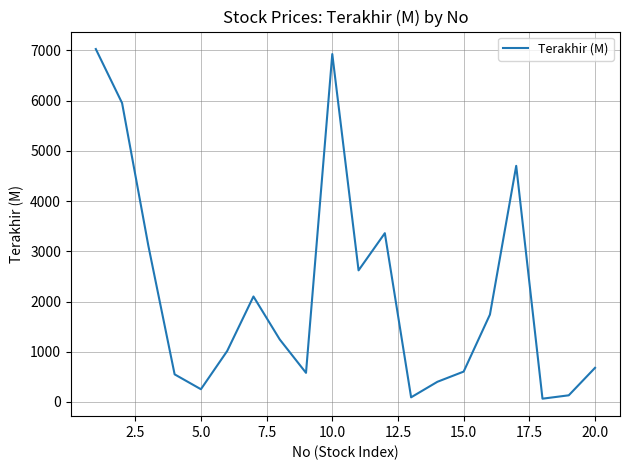

What is the difference between the maximum and minimum values?

6959